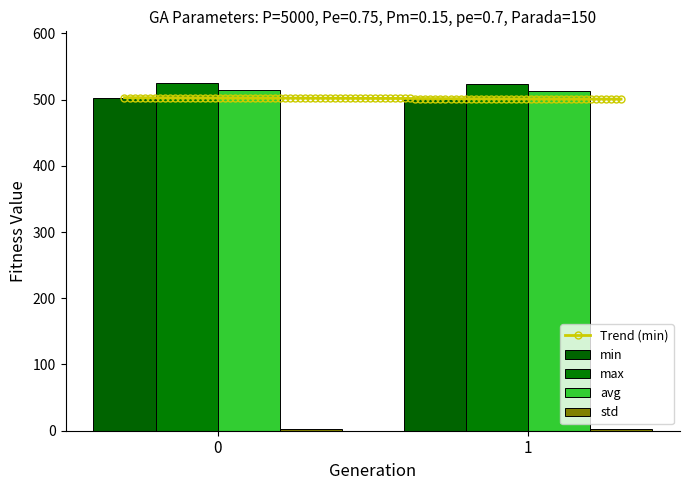

What is the value of the max bar at the 2nd from the left?

522.9